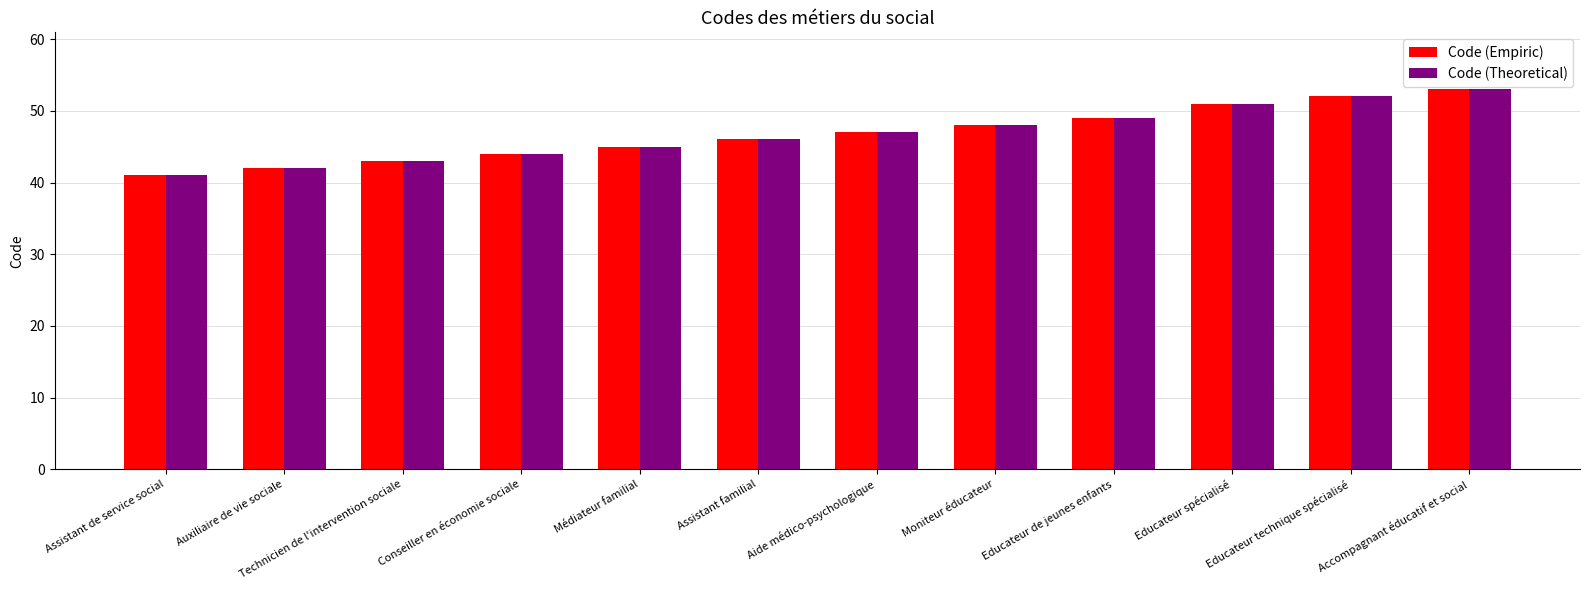

What is the sum of all Code (Empiric) values?

561